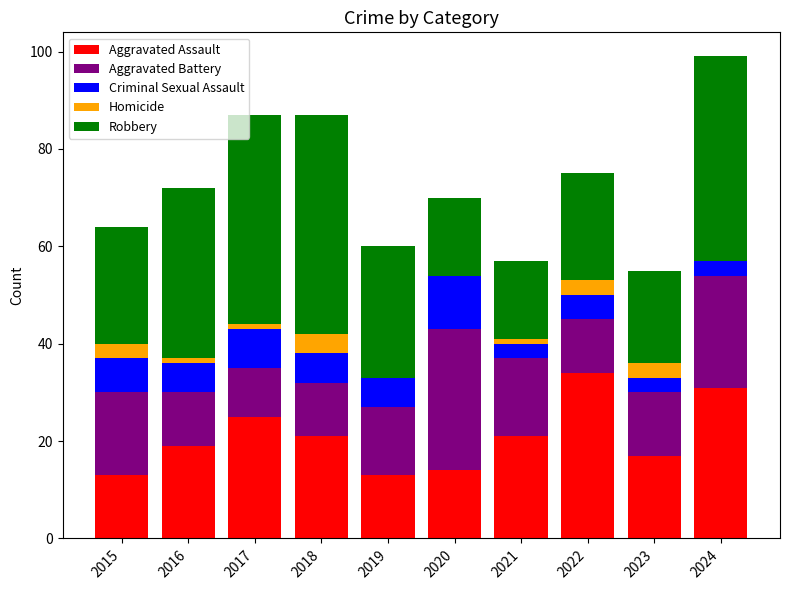

What is the total value across all series at 2018?

87